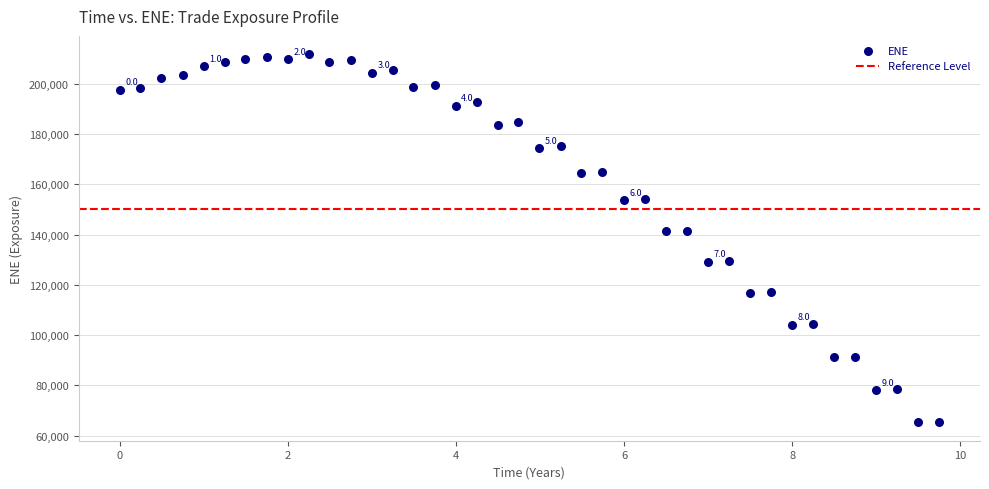

What is the range of X values (max minus min)?

9.7